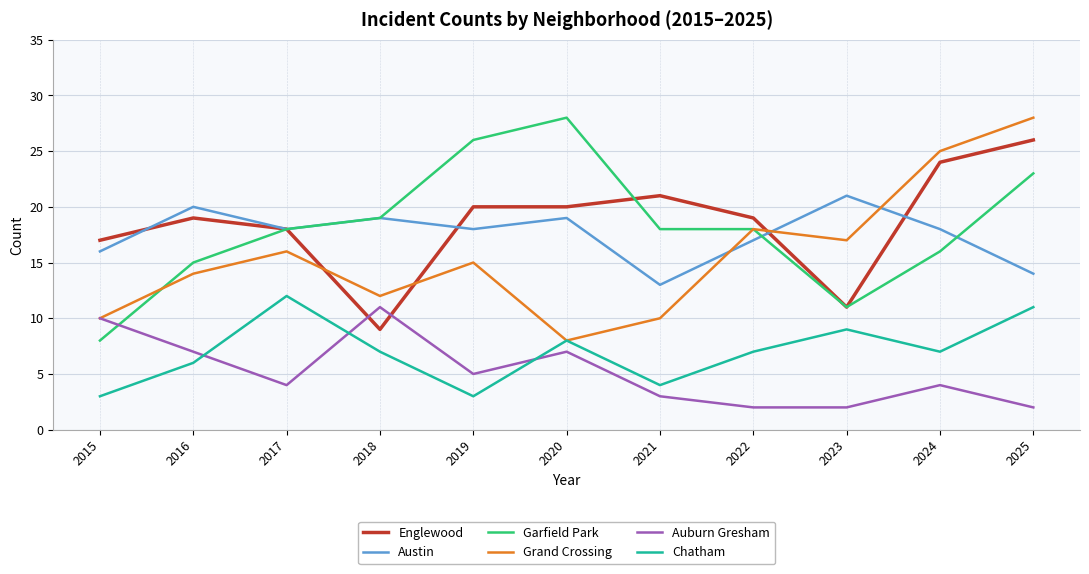

Read the Grand Crossing value at 2020, to the nearest 5.

10